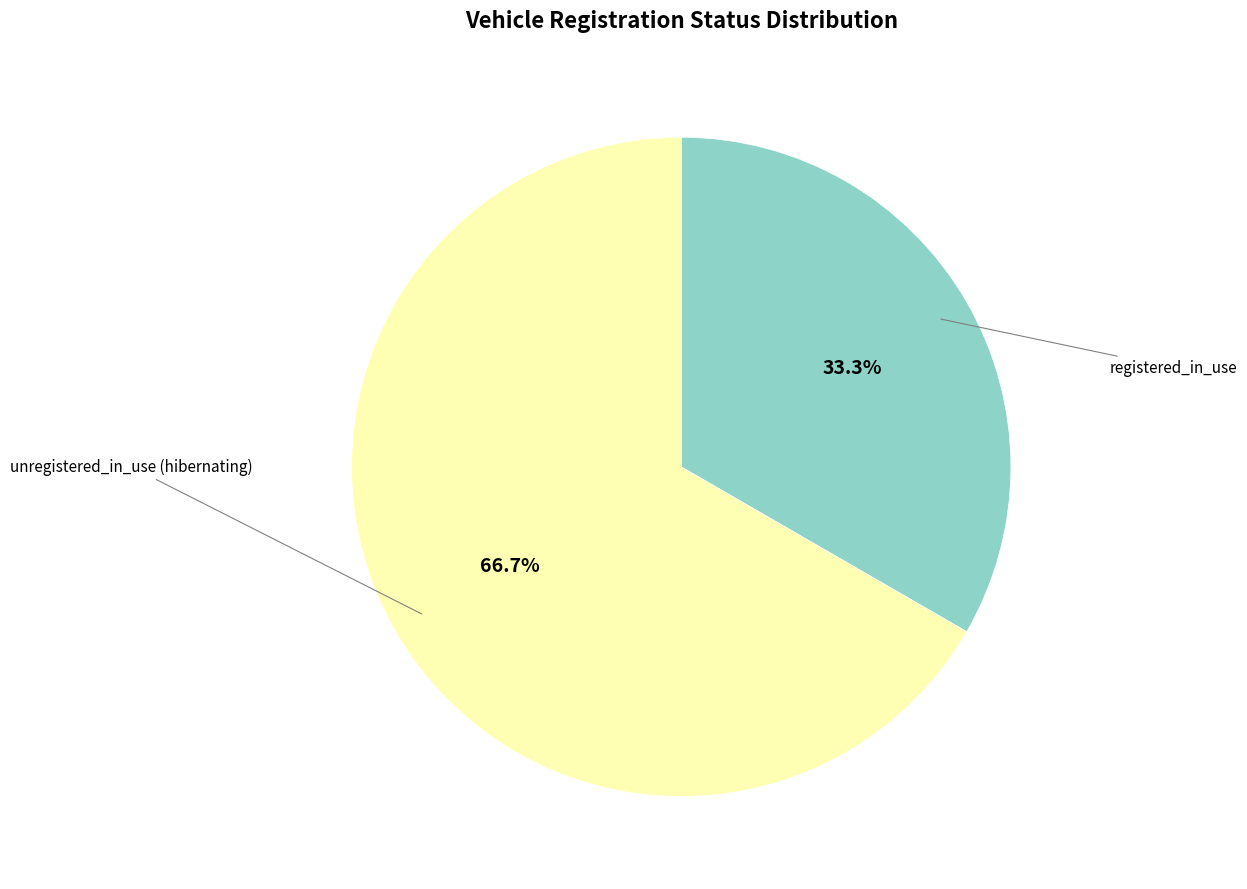

Does any single category account for the majority?

Yes